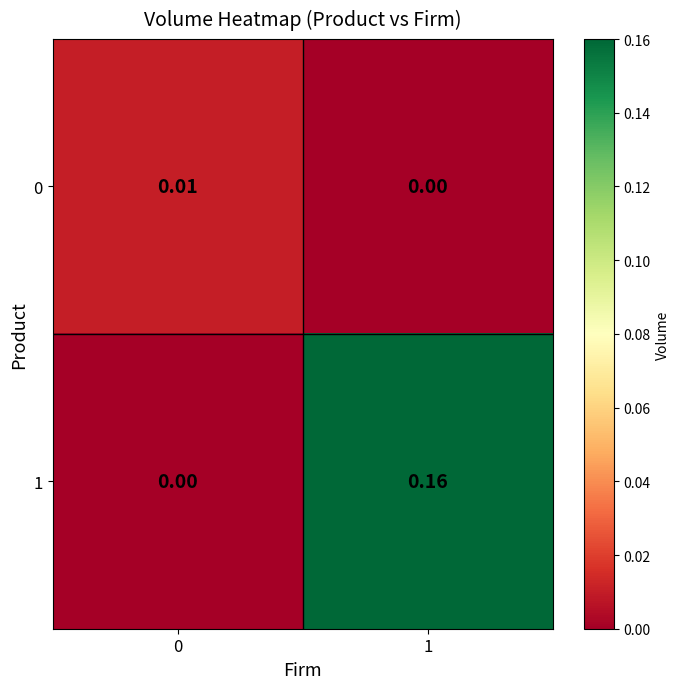

How many distinct data groups are displayed?

2